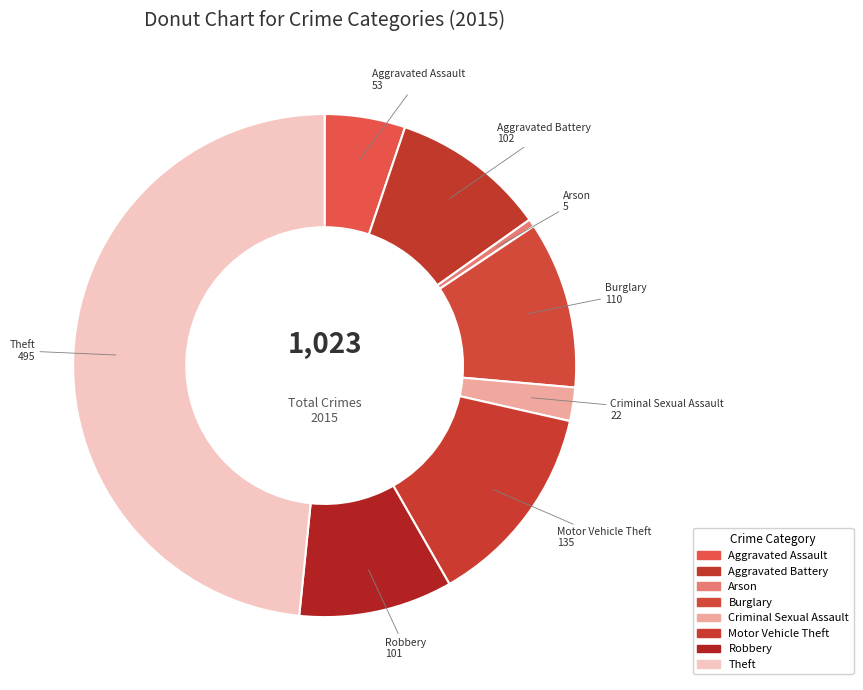

Count the number of slices in the pie.

8